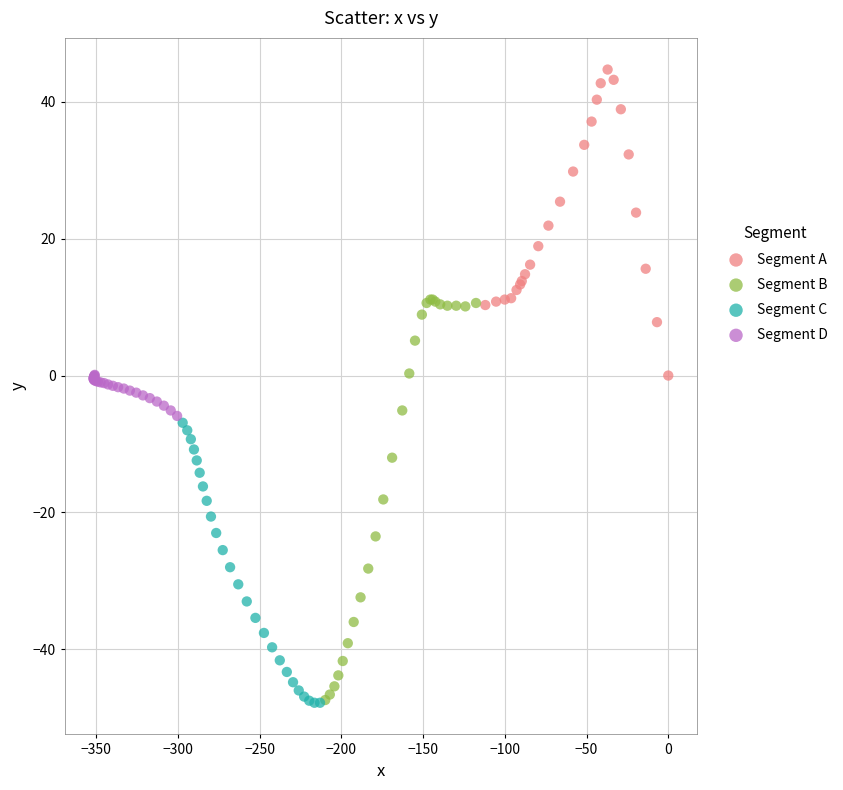

Which series contains the highest Y value?

Segment A